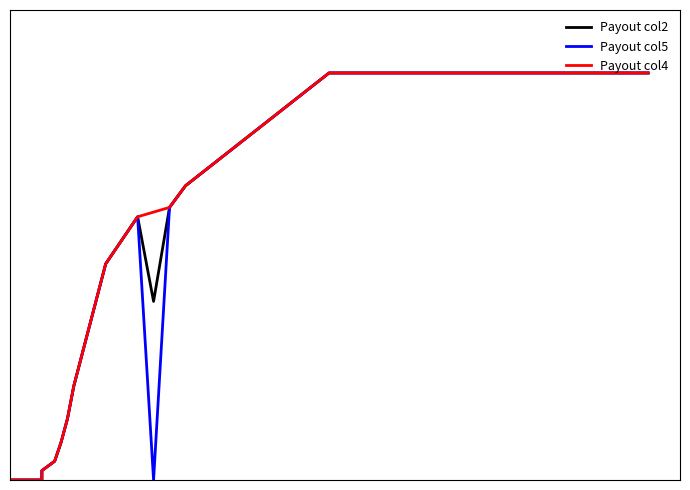

How many data points in Payout_col5 are above 1?

7